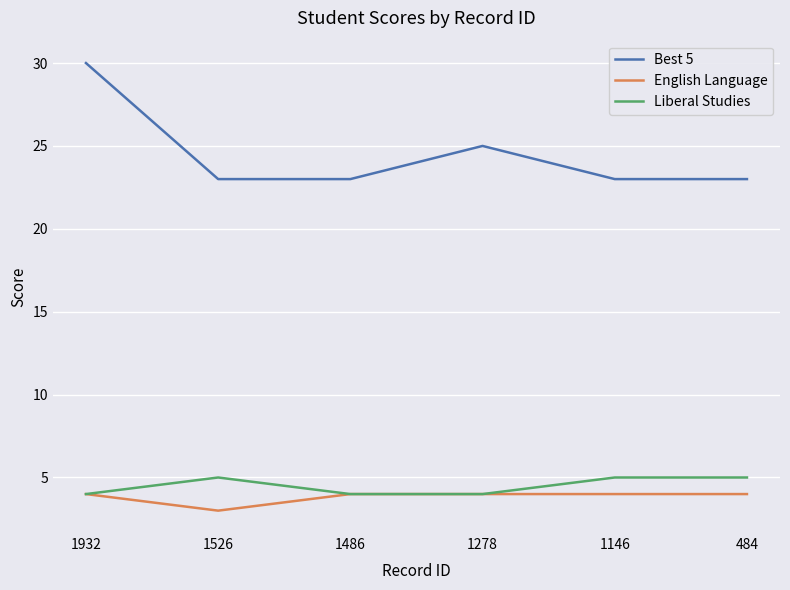

What is the difference between the maximum and minimum values in the Best 5 series?

7